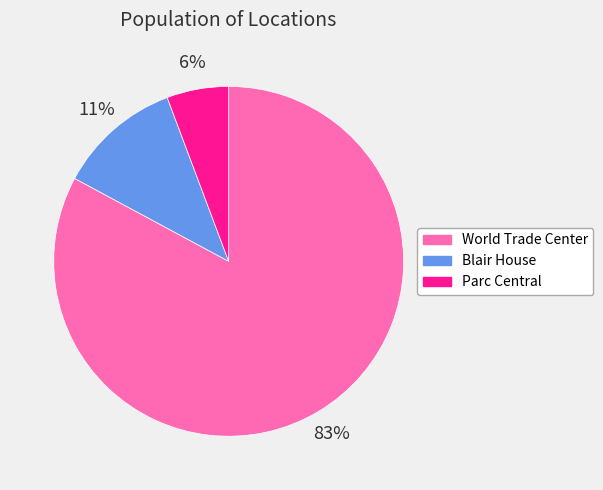

True or false: World Trade Center accounts for 78% of the total.

False